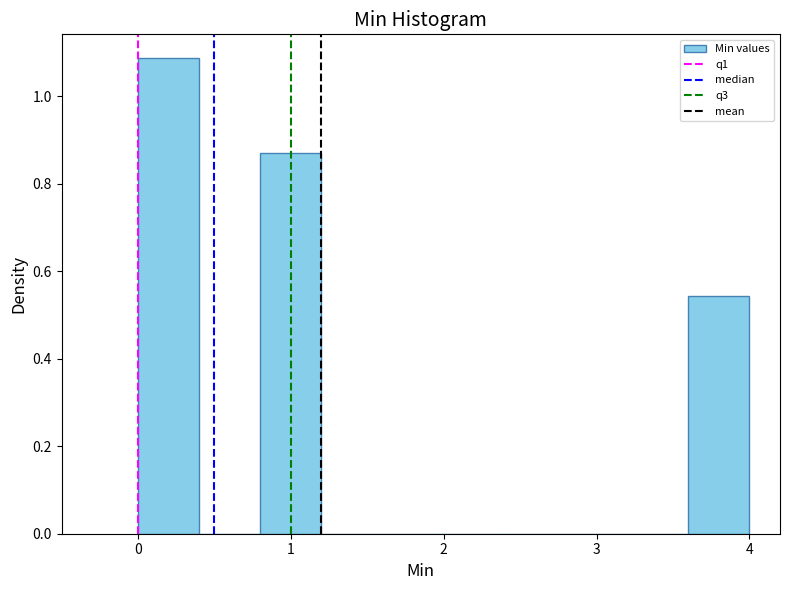

Reading left to right, list every bar in this chart as the range it spans on the x-axis followed by its height. The values are not printed on the chart, so give them approximately, as read against the axis.

0.0 to 0.4: 1.08
0.4 to 0.8: 0
0.8 to 1.2: 0.86
1.2 to 1.6: 0
1.6 to 2.0: 0
2.0 to 2.4: 0
2.4 to 2.8: 0
2.8 to 3.2: 0
3.2 to 3.6: 0
3.6 to 4.0: 0.54